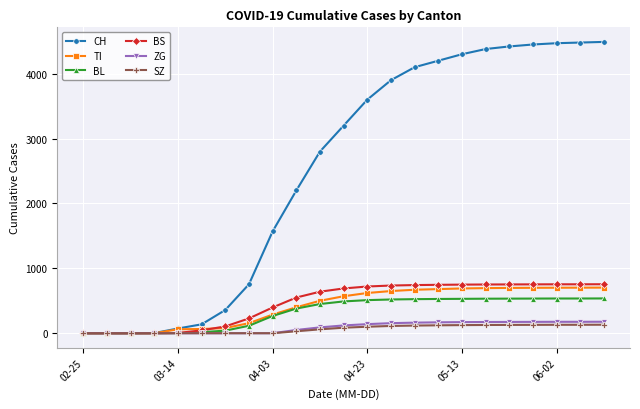

Is this an area chart (filled region under the line)?

No